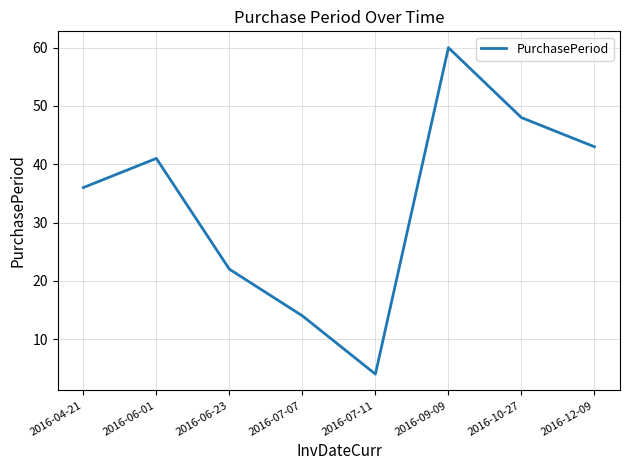

What is the difference between the second highest and second lowest values?

34